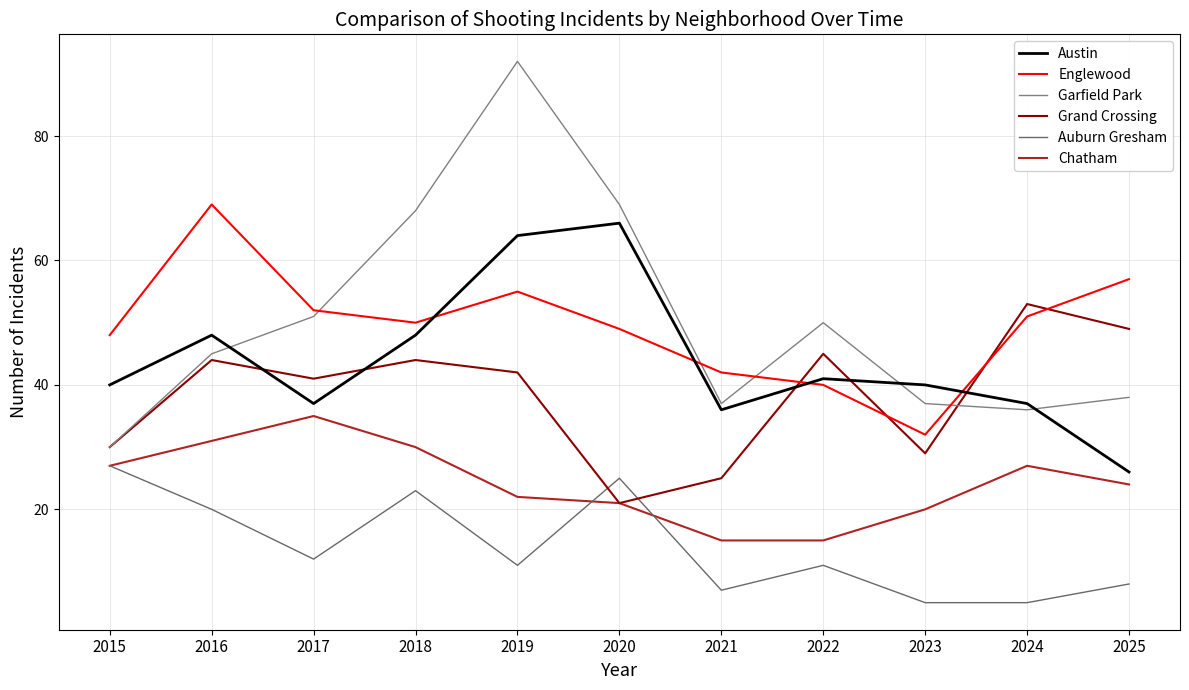

What is the value of the Englewood point at the 7th from the left?

42